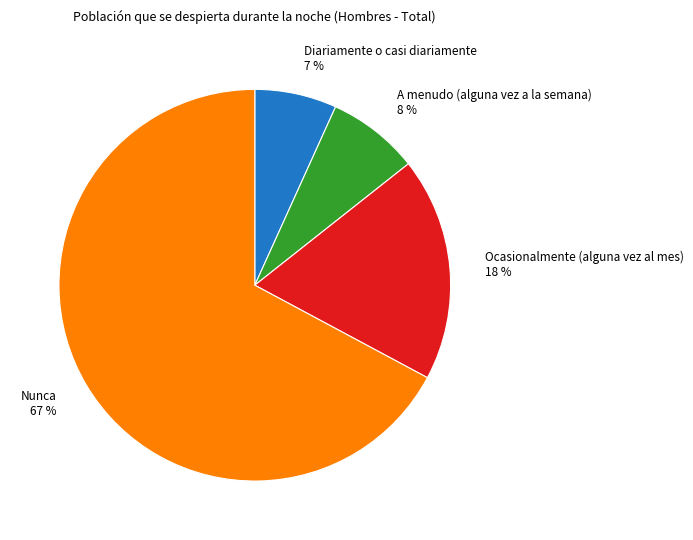

To the nearest percent, what portion does Diariamente o casi diariamente represent?

7%